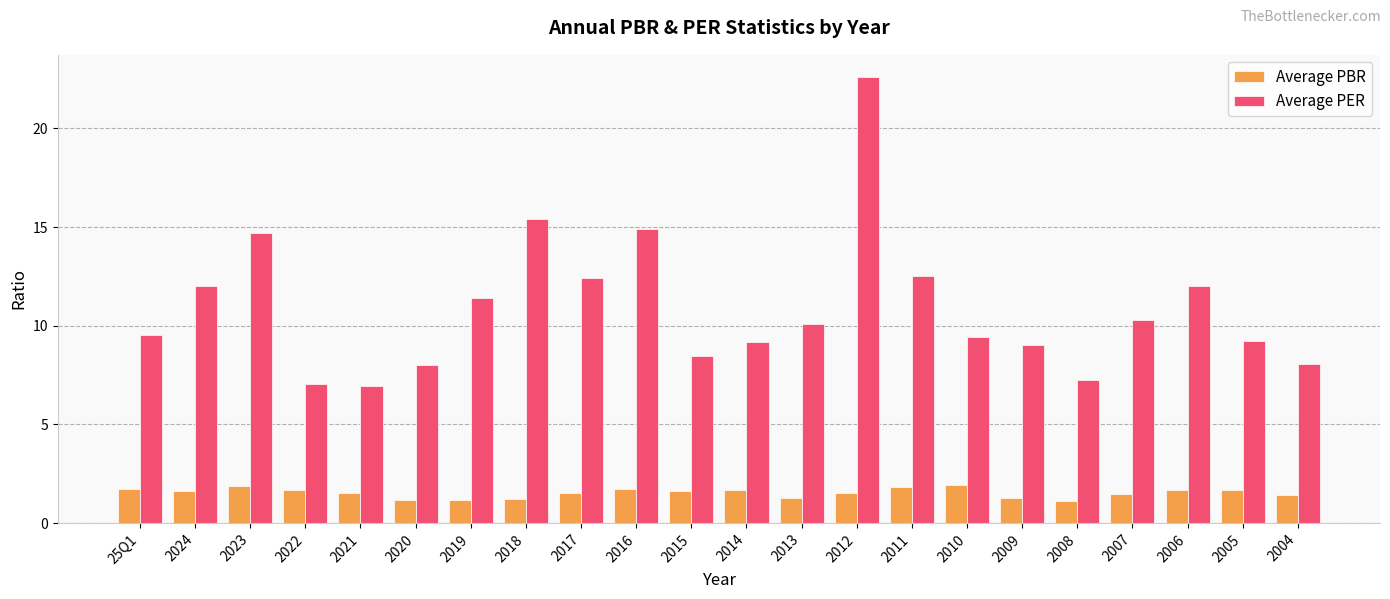

The Average PBR series shows 1.3 at 2009. True or false?

True